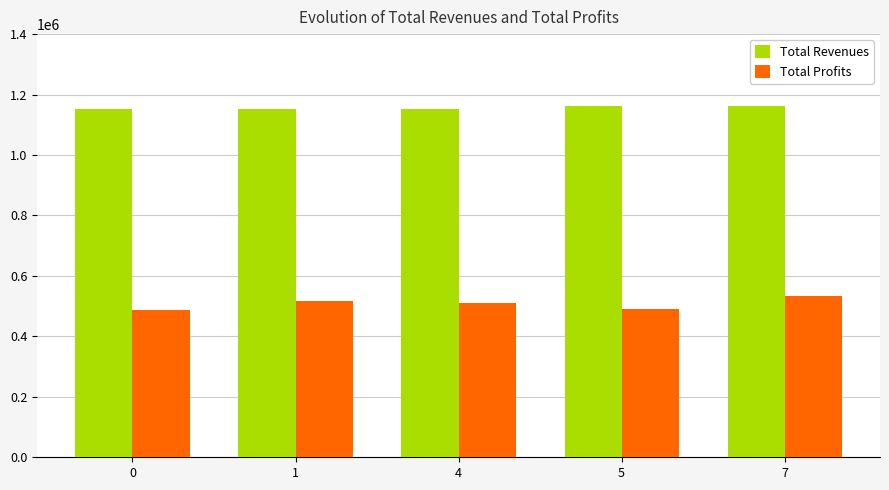

Does the chart contain stacked bars?

No